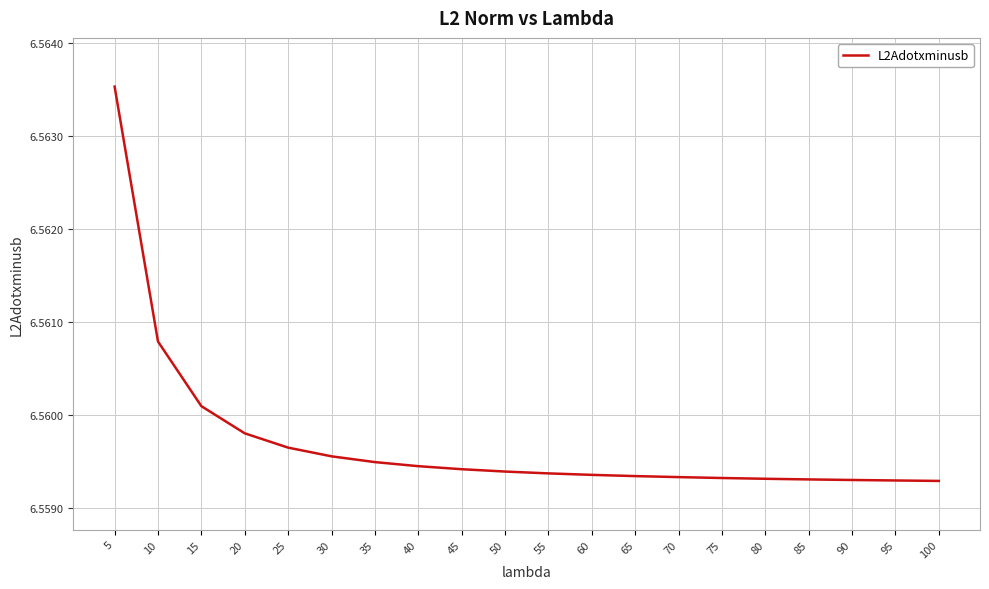

The chart shows a value of 1.8 at 5. True or false?

False